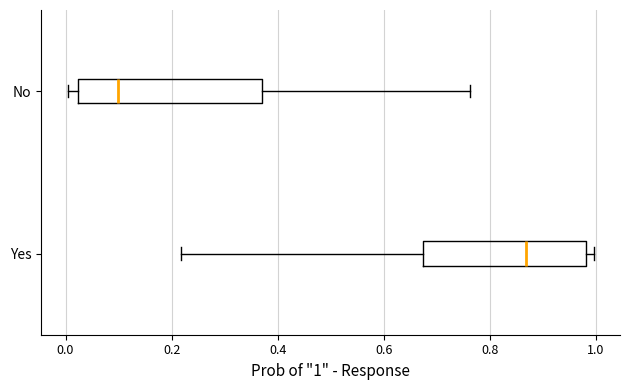

Where does the left whisker of the box for Yes end on the x-axis? The values are not printed on the chart, so give them approximately, as read against the axis.

0.22